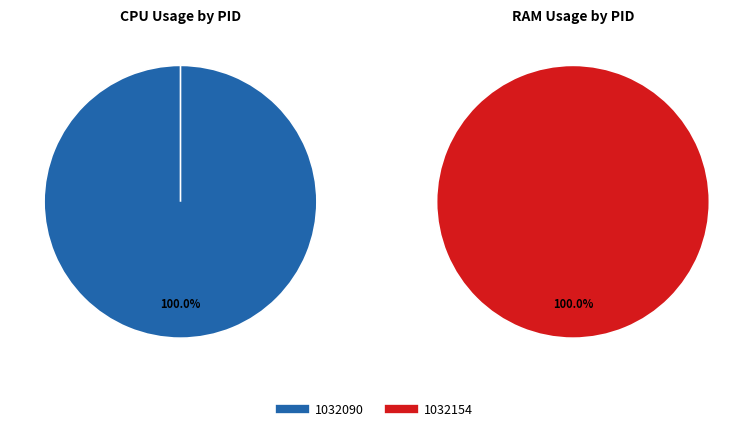

Does 1032154 account for over 50% of the chart?

Yes